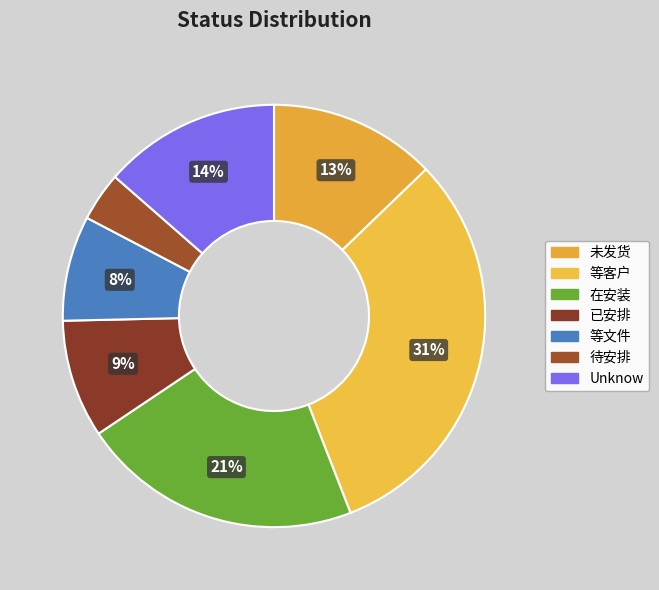

Rank the categories by value from highest to lowest.

等客户, 在安装, Unknow, 未发货, 已安排, 等文件, 待安排